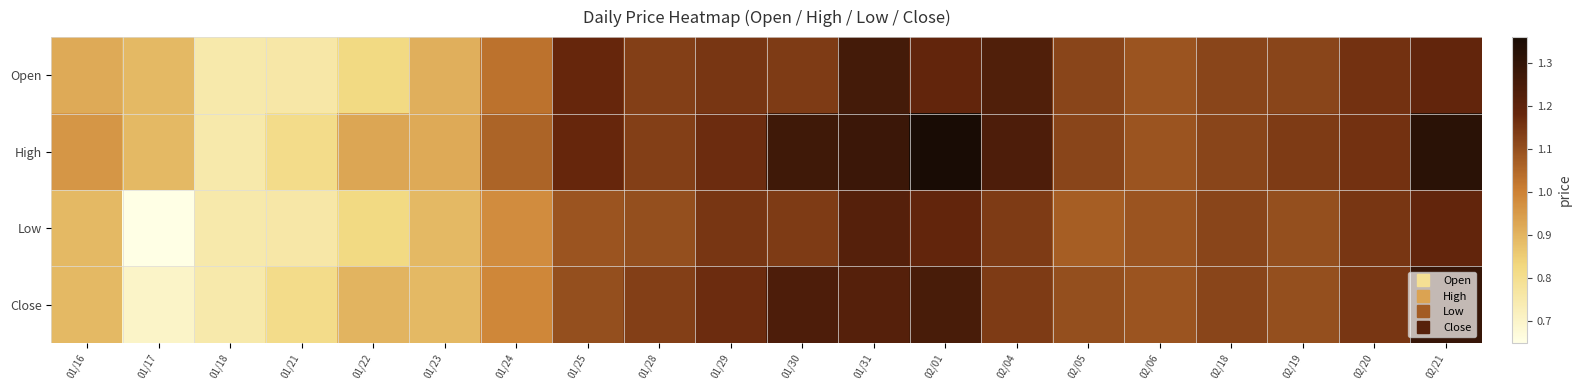

Reading left to right, transcribe all the data shown in this chart.

Open: 01/16=0.9	01/17=0.9	01/18=0.8	01/21=0.8	01/22=0.8	01/23=0.9	01/24=1.0	01/25=1.2	01/28=1.1	01/29=1.1	01/30=1.1	01/31=1.3	02/01=1.2	02/04=1.2	02/05=1.1	02/06=1.1	02/18=1.1	02/19=1.1	02/20=1.2	02/21=1.2
High: 01/16=1.0	01/17=0.9	01/18=0.8	01/21=0.8	01/22=0.9	01/23=0.9	01/24=1.1	01/25=1.2	01/28=1.1	01/29=1.2	01/30=1.3	01/31=1.3	02/01=1.4	02/04=1.2	02/05=1.1	02/06=1.1	02/18=1.1	02/19=1.1	02/20=1.2	02/21=1.3
Low: 01/16=0.9	01/17=0.7	01/18=0.8	01/21=0.8	01/22=0.8	01/23=0.9	01/24=1.0	01/25=1.1	01/28=1.1	01/29=1.1	01/30=1.1	01/31=1.2	02/01=1.2	02/04=1.1	02/05=1.1	02/06=1.1	02/18=1.1	02/19=1.1	02/20=1.1	02/21=1.2
Close: 01/16=0.9	01/17=0.7	01/18=0.8	01/21=0.8	01/22=0.9	01/23=0.9	01/24=1.0	01/25=1.1	01/28=1.1	01/29=1.2	01/30=1.2	01/31=1.2	02/01=1.2	02/04=1.1	02/05=1.1	02/06=1.1	02/18=1.1	02/19=1.1	02/20=1.1	02/21=1.3